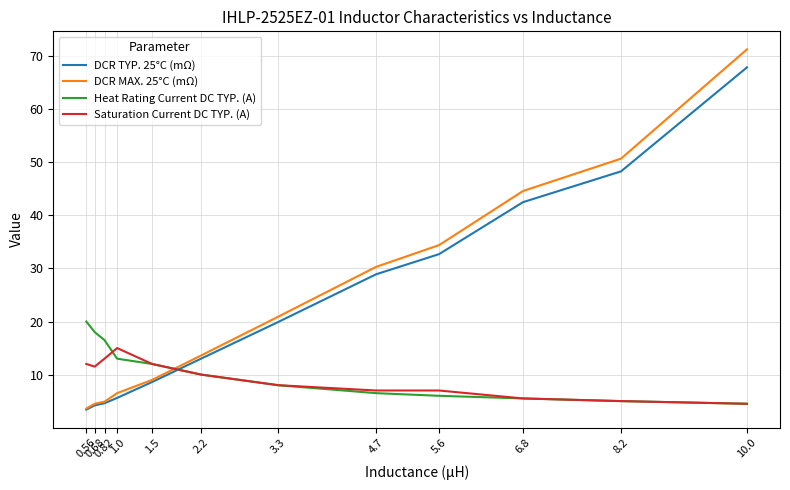

At which category is the sum across all series the highest?

10.0